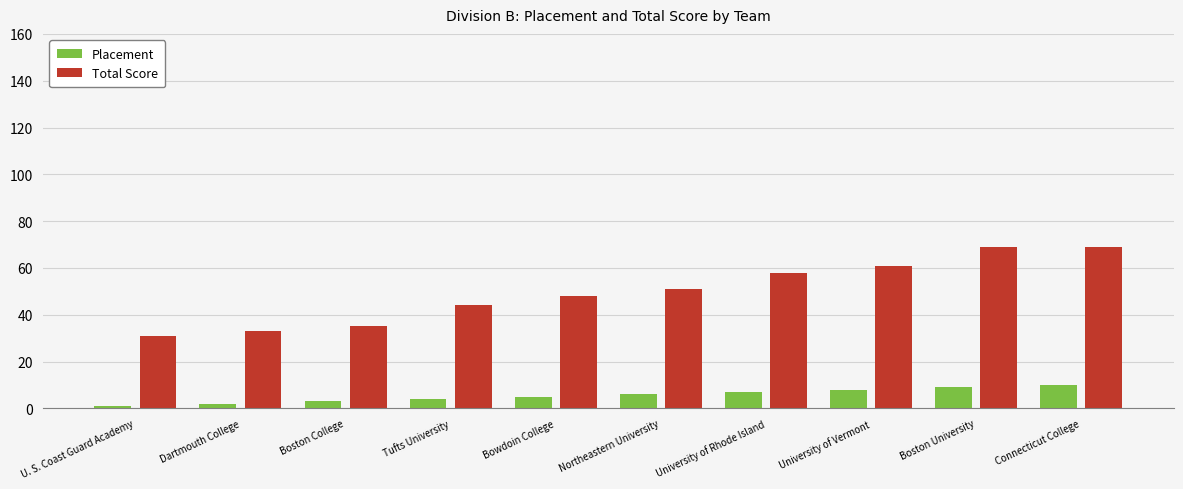

Reading left to right, transcribe all the data shown in this chart.

Placement: 1	2	3	4	5	6	7	8	9	10
Total Score: 31	33	35	44	48	51	58	61	69	69